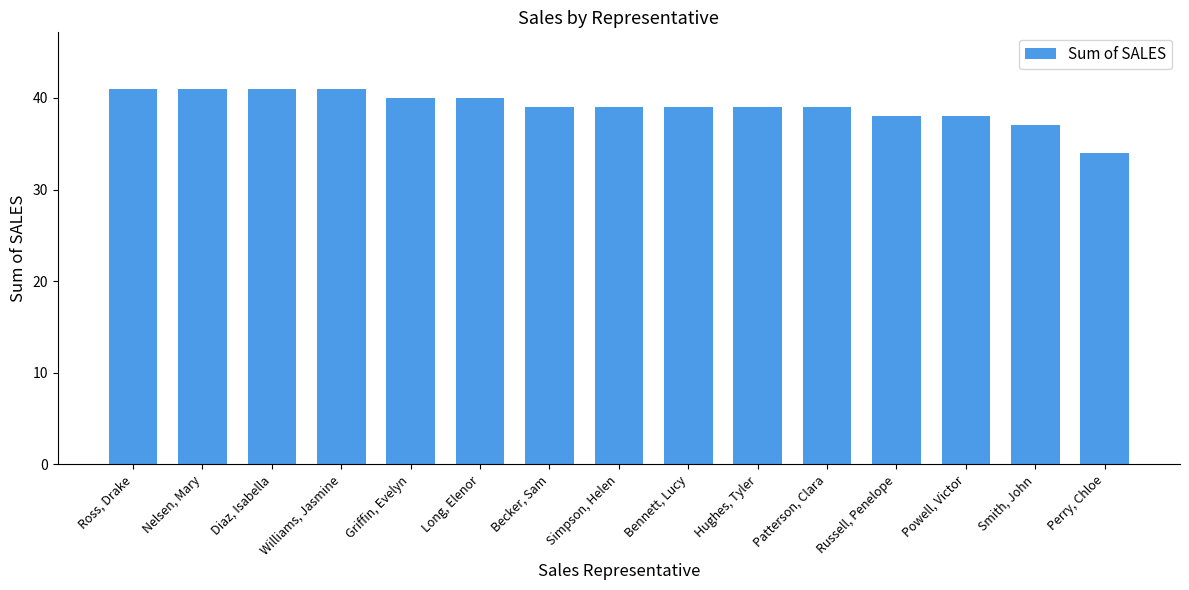

The chart shows a value of 38 at Russell, Penelope. True or false?

True